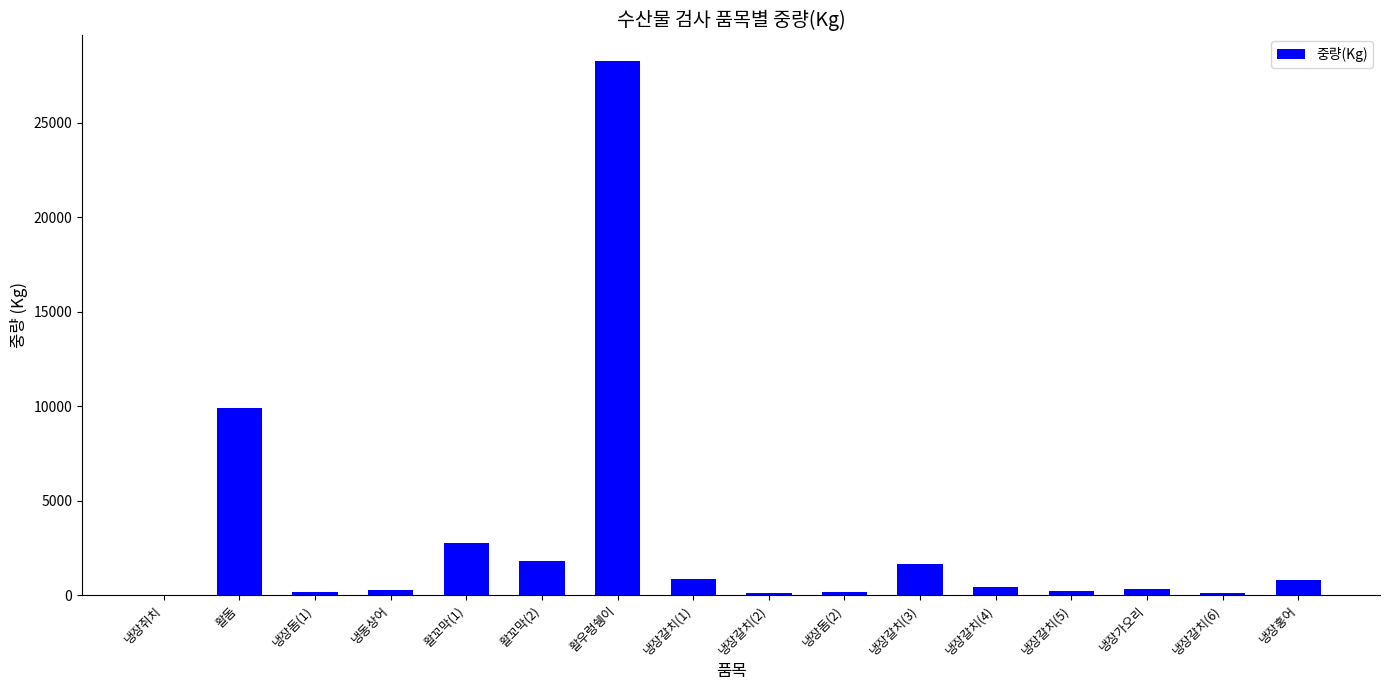

What is the greatest value displayed?

28250